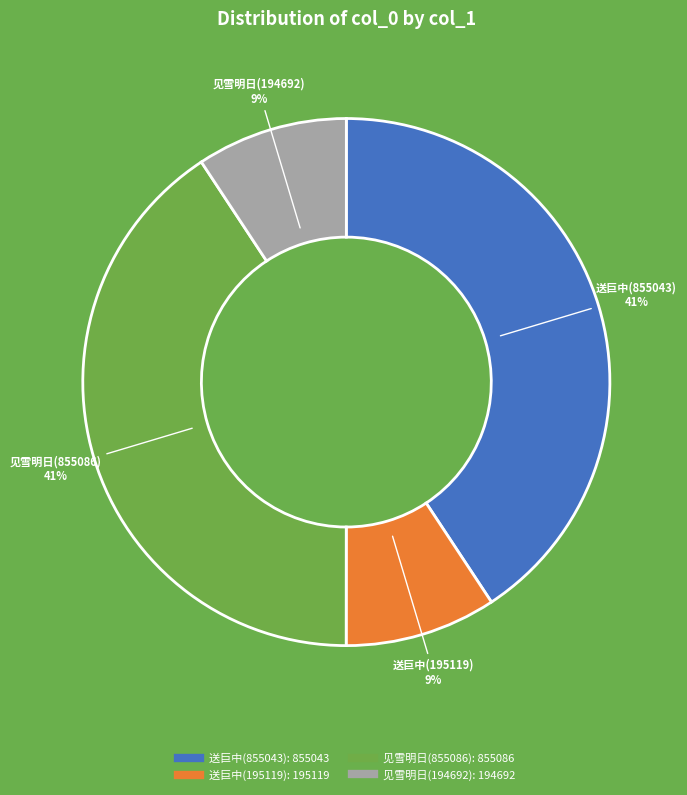

Is there any slice that represents more than half of the pie?

No